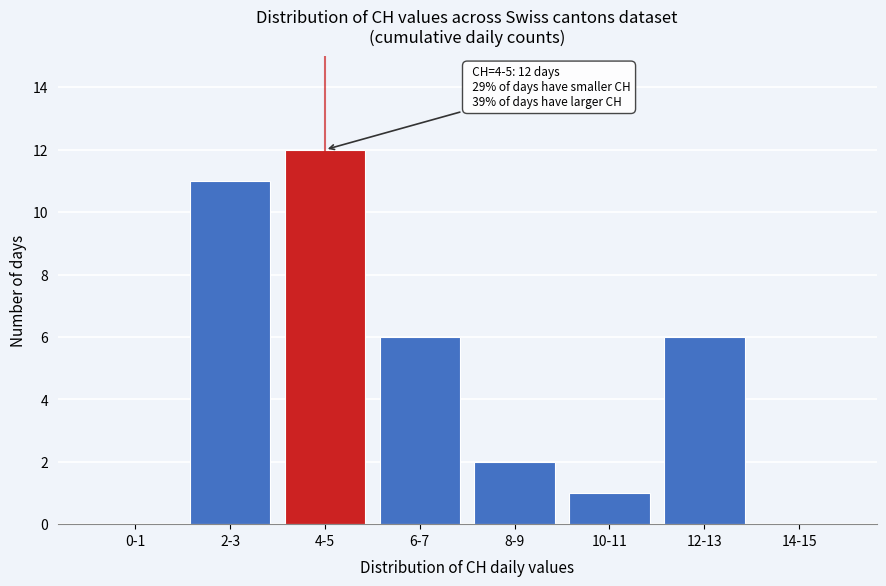

Reading right to left, list all the values displayed in this chart.

14-15=0	12-13=6	10-11=1	8-9=2	6-7=6	4-5=12	2-3=11	0-1=0